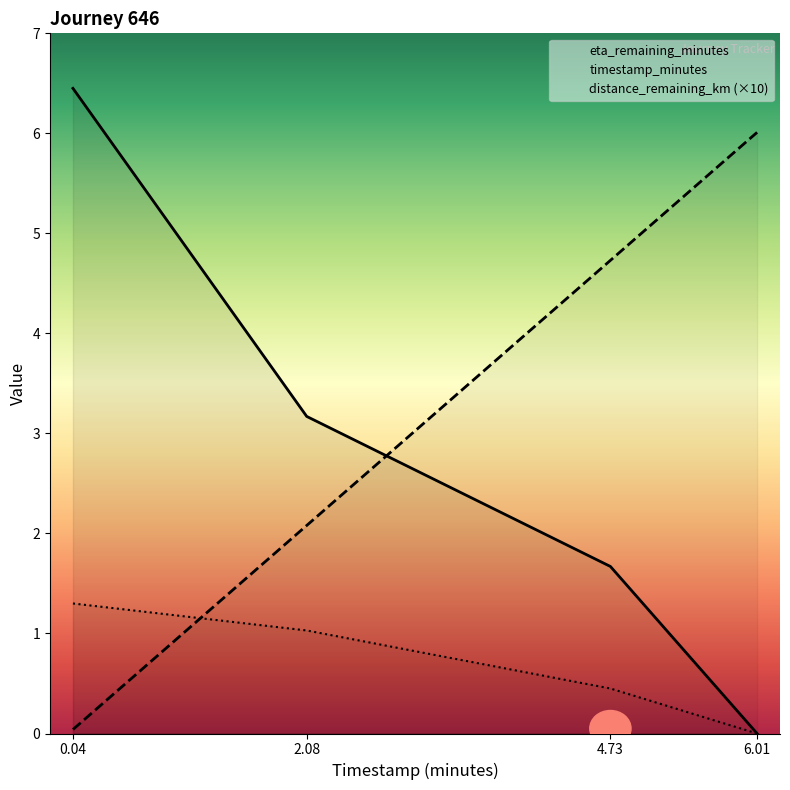

Reading left to right, list all the values displayed in this chart.

eta_remaining_minutes: 0.04=6.5	2.08=3.2	4.73=1.7	6.01=0.0
timestamp_minutes: 0.04=0.0	2.08=2.1	4.73=4.7	6.01=6.0
distance_remaining_km (×10): 0.04=1.3	2.08=1.0	4.73=0.4	6.01=0.0